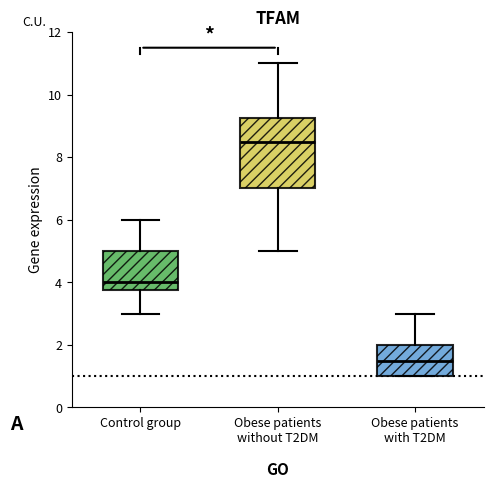

Reading left to right, transcribe this box plot: for each box, give where its median line is, the range the box spans, and where its two whiskers end, as read against the y-axis. The values are not printed on the chart, so give them approximately, as read against the axis.

Control group: median 4.0, box 3.8 to 5.0, whiskers 3.0 to 6.0
Obese patients without T2DM: median 8.6, box 7.0 to 9.2, whiskers 5.0 to 11.0
Obese patients with T2DM: median 1.6, box 1.0 to 2.0, whiskers 1.0 to 3.0